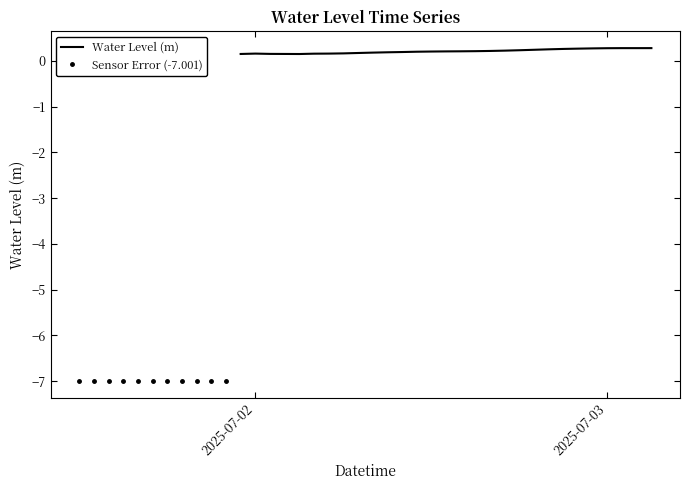

List the labels in order of value, largest first.

2025-07-03 03:00:00, 2025-07-03 01:00:00, 2025-07-03 02:00:00, 2025-07-03 00:00:00, 2025-07-02 23:00:00, 2025-07-02 22:00:00, 2025-07-02 21:00:00, 2025-07-02 20:00:00, 2025-07-02 19:00:00, 2025-07-02 18:00:00, 2025-07-02 17:00:00, 2025-07-02 16:00:00, 2025-07-02 15:00:00, 2025-07-02 14:00:00, 2025-07-02 13:00:00, 2025-07-02 12:00:00, 2025-07-02 11:00:00, 2025-07-02 10:00:00, 2025-07-02 09:00:00, 2025-07-02 08:00:00, 2025-07-02 07:00:00, 2025-07-02 06:00:00, 2025-07-02 05:00:00, 2025-07-02 00:00:00, 2025-07-02 04:00:00, 2025-07-02 01:00:00, 2025-07-02 02:00:00, 2025-07-01 23:00:00, 2025-07-02 03:00:00, 2025-07-01 12:00:00, 2025-07-01 13:00:00, 2025-07-01 14:00:00, 2025-07-01 15:00:00, 2025-07-01 16:00:00, 2025-07-01 17:00:00, 2025-07-01 18:00:00, 2025-07-01 19:00:00, 2025-07-01 20:00:00, 2025-07-01 21:00:00, 2025-07-01 22:00:00